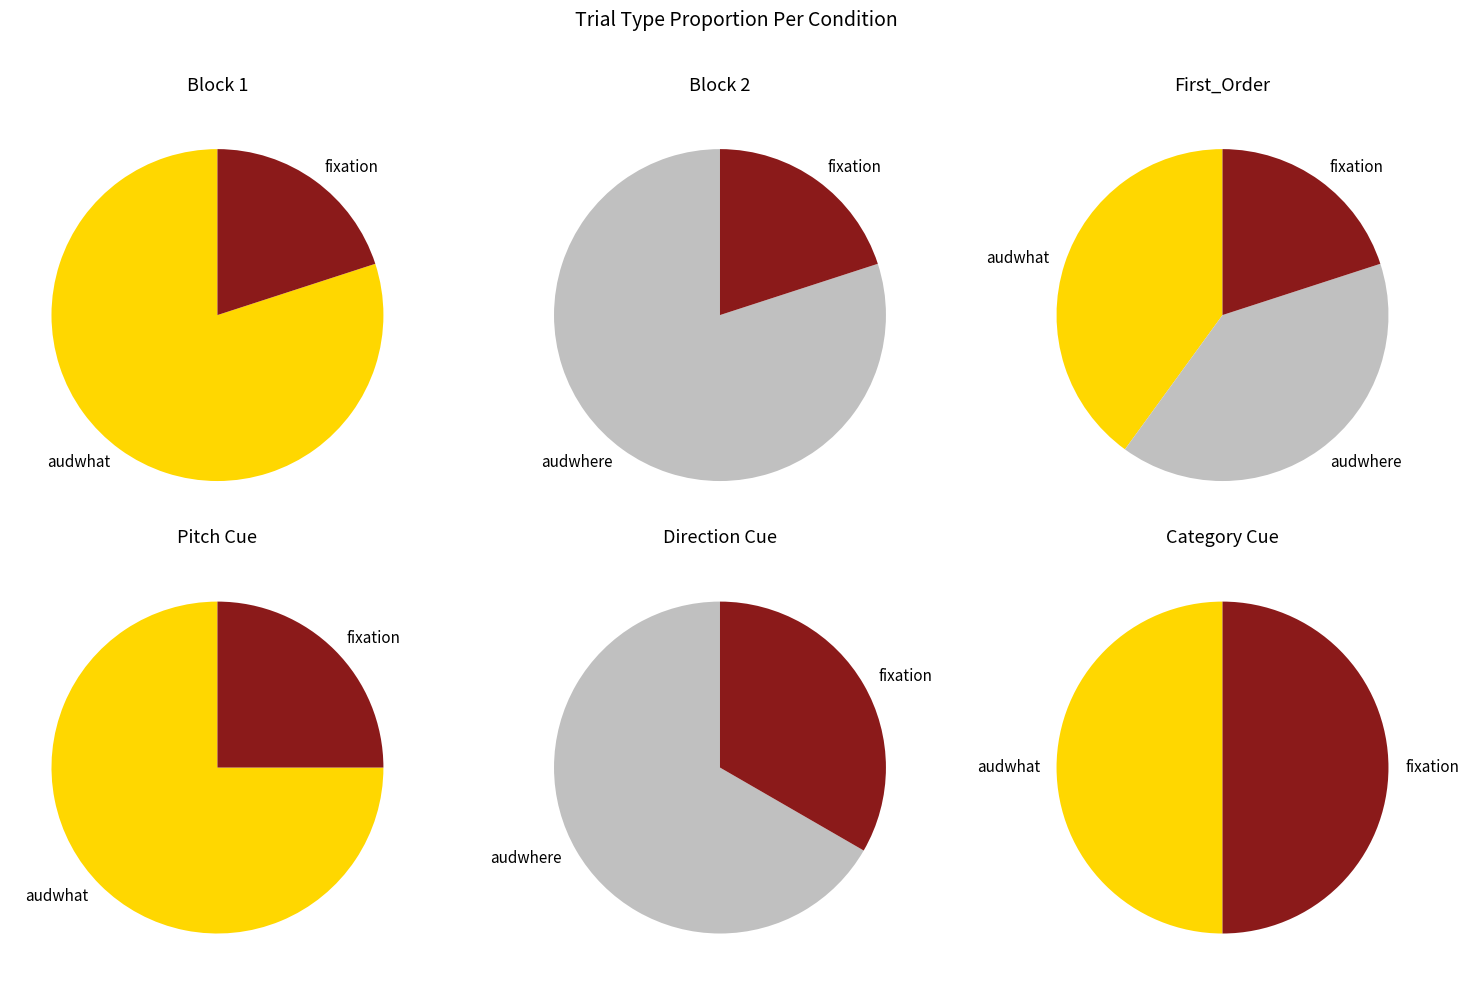

Is it true that fixation is 20% of the pie?

True